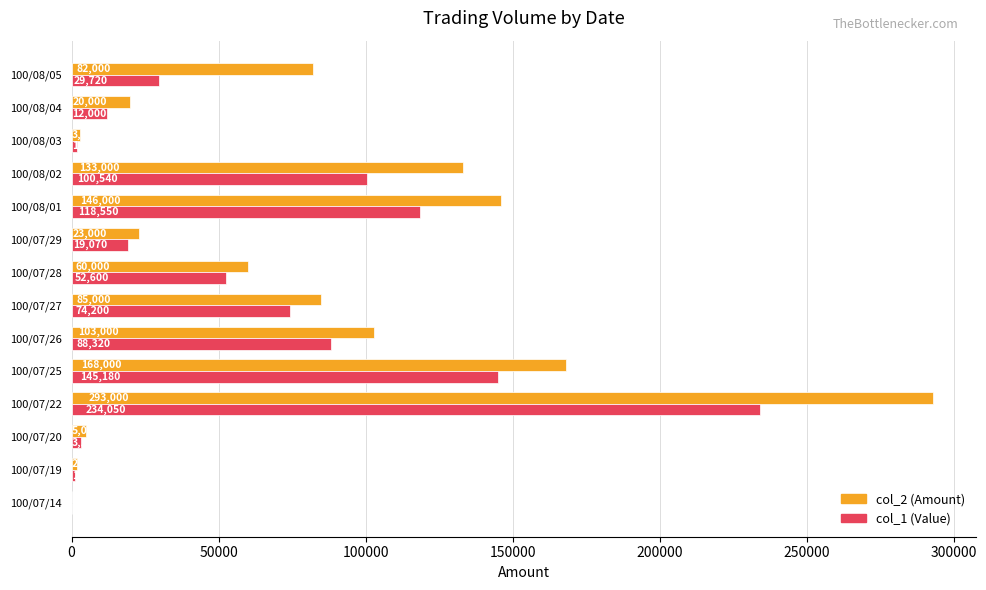

What is the sum of all col_2 (Amount) values?

1123000